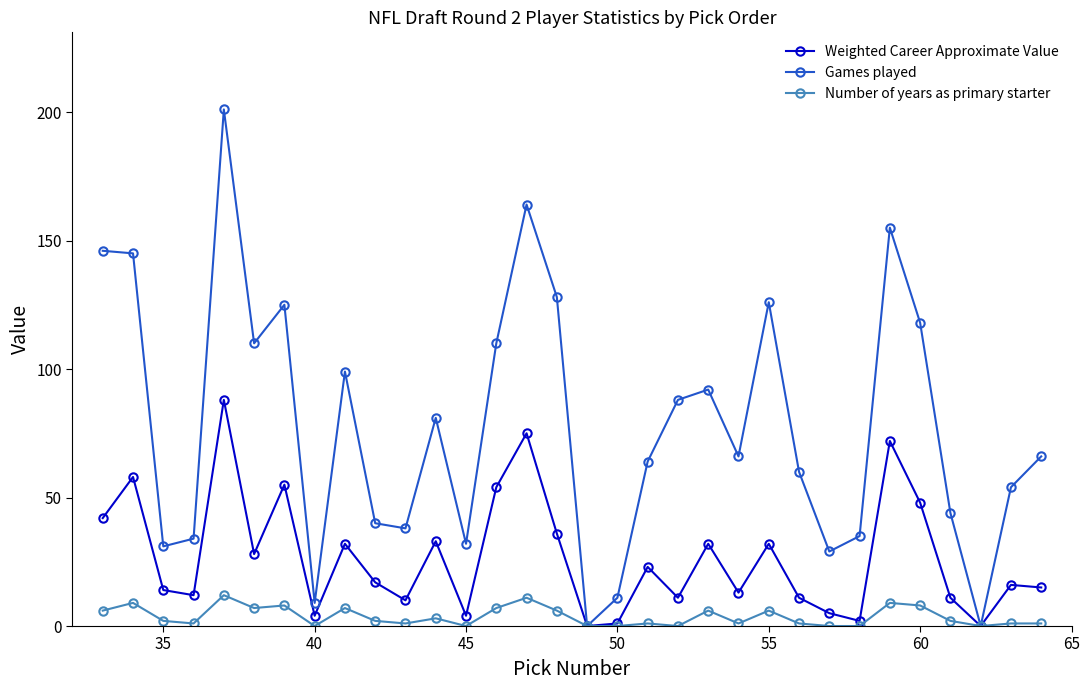

Rank the series by their maximum value, from highest to lowest.

Games played, Weighted Career Approximate Value, Number of years as primary starter